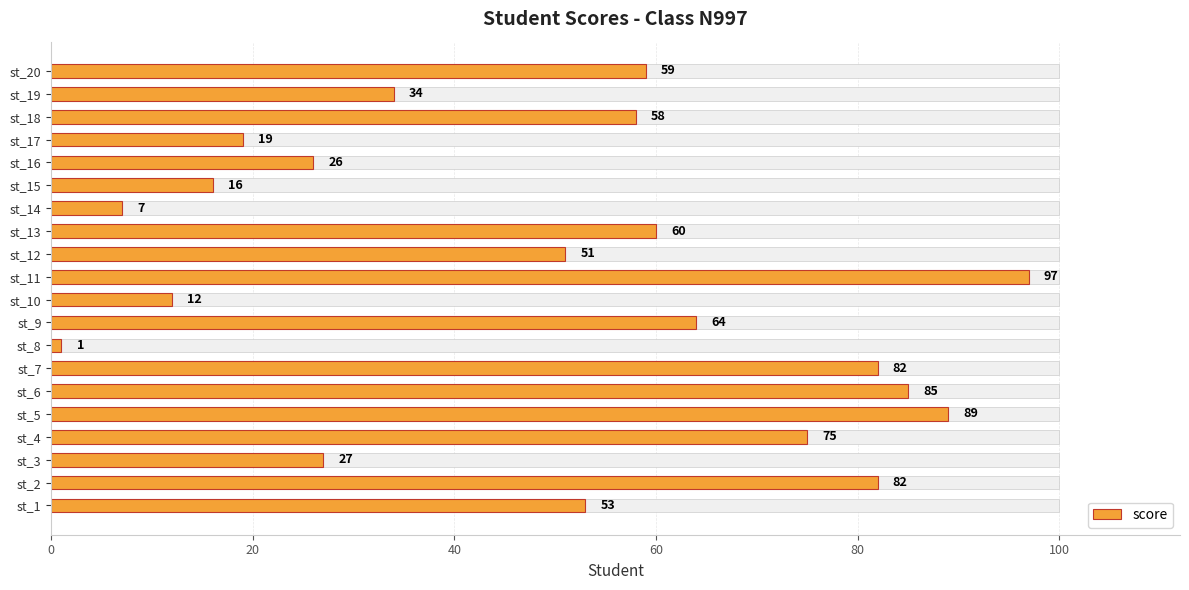

What is the value of the 8th bar from the left?

1